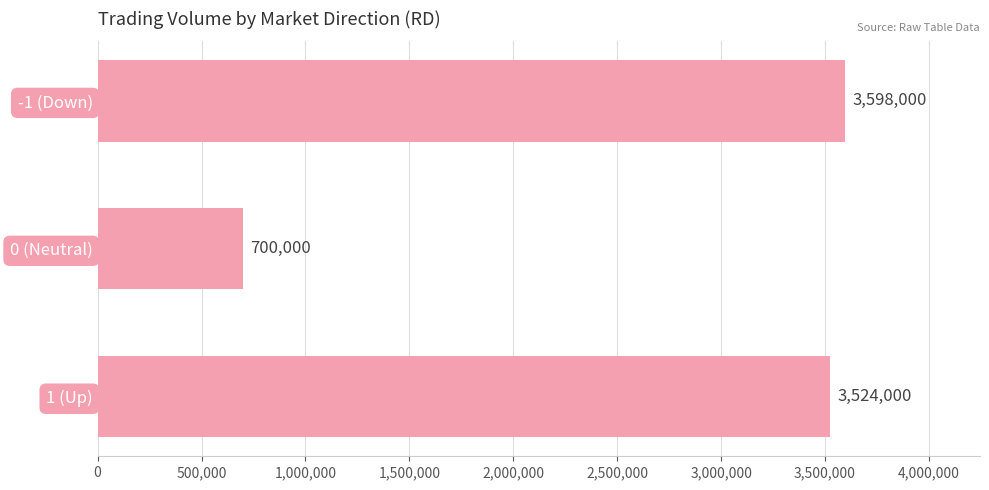

List the labels in order of value, largest first.

-1 (Down), 1 (Up), 0 (Neutral)